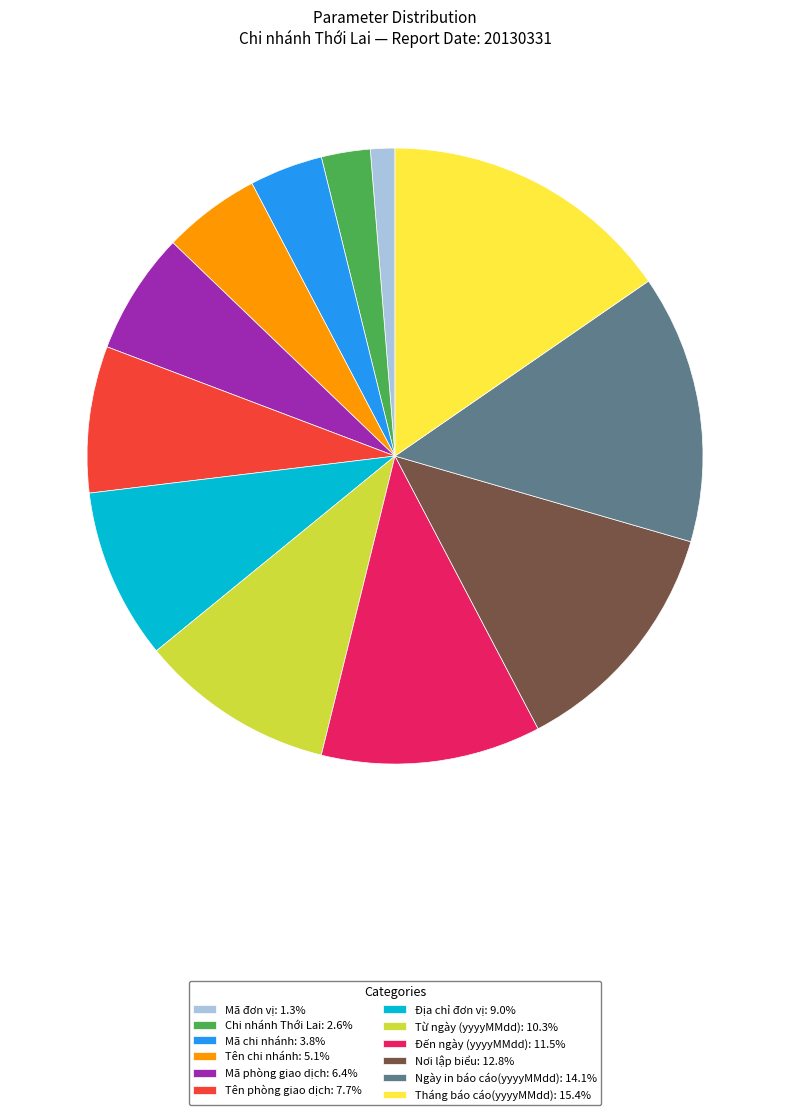

Which slice is the smallest?

Mã đơn vị